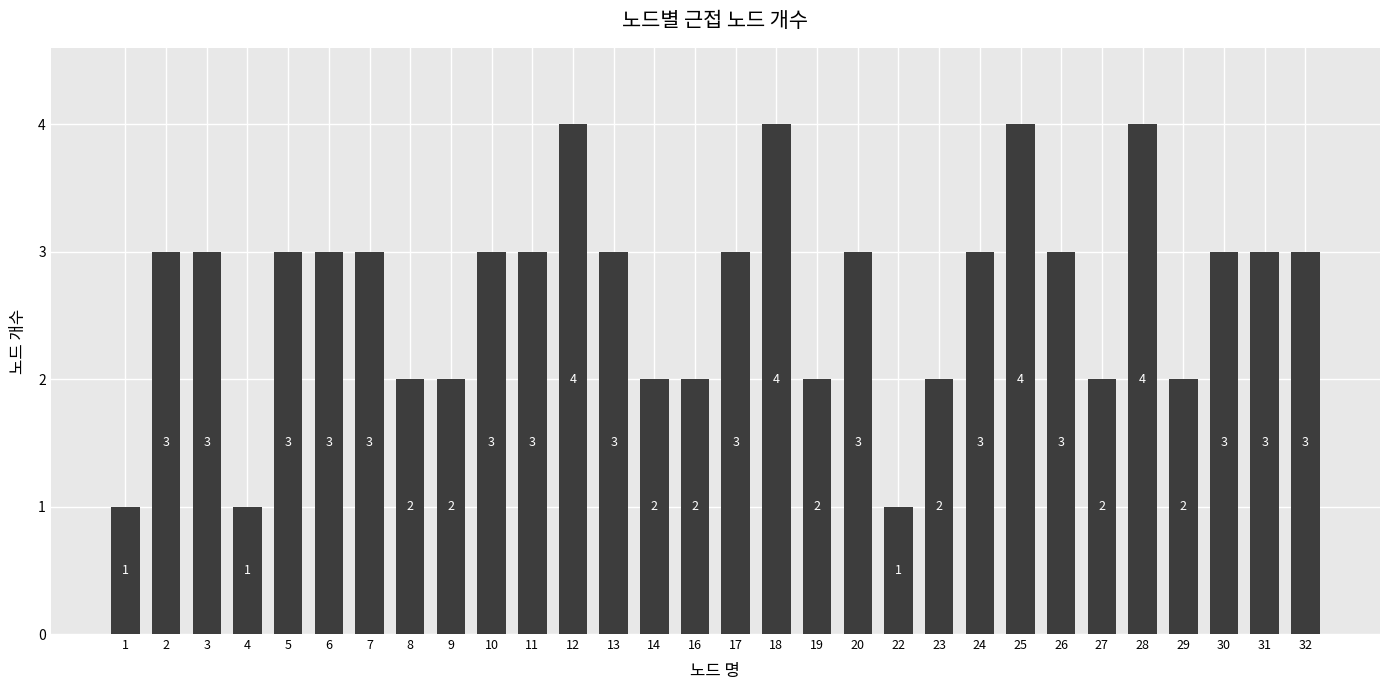

The chart shows a value of 1 at 32. True or false?

False